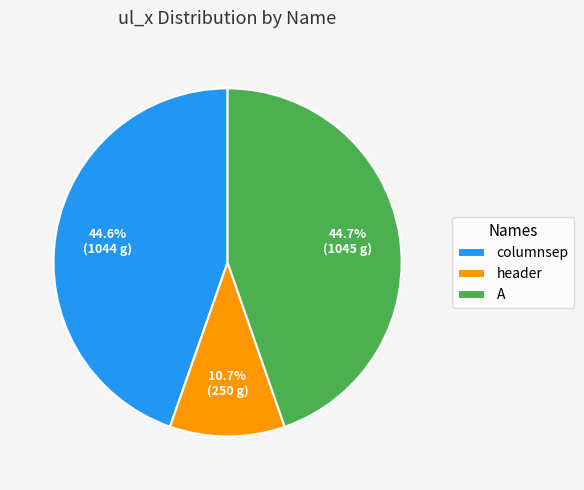

What is the smallest slice in the pie chart?

header